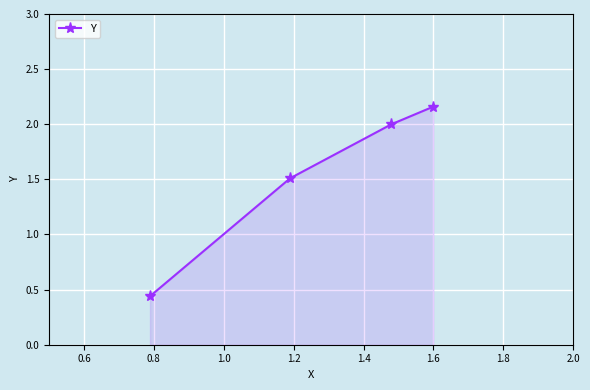

True or false: the data has more than 1 interior local peaks.

False